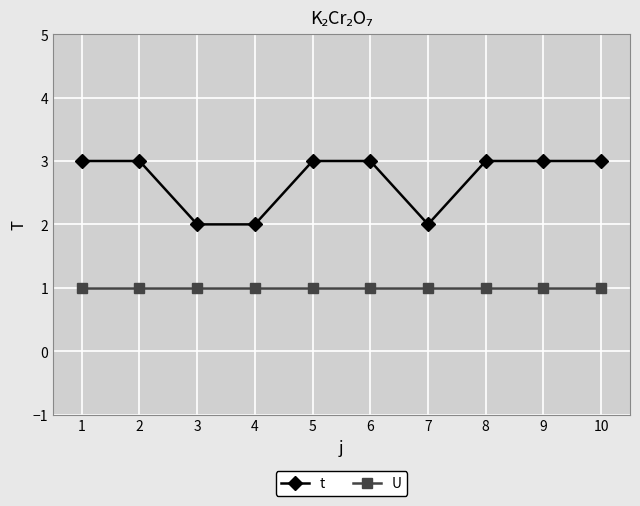

Reading left to right, extract all data points from this chart.

t: 3	3	2	2	3	3	2	3	3	3
U: 1	1	1	1	1	1	1	1	1	1